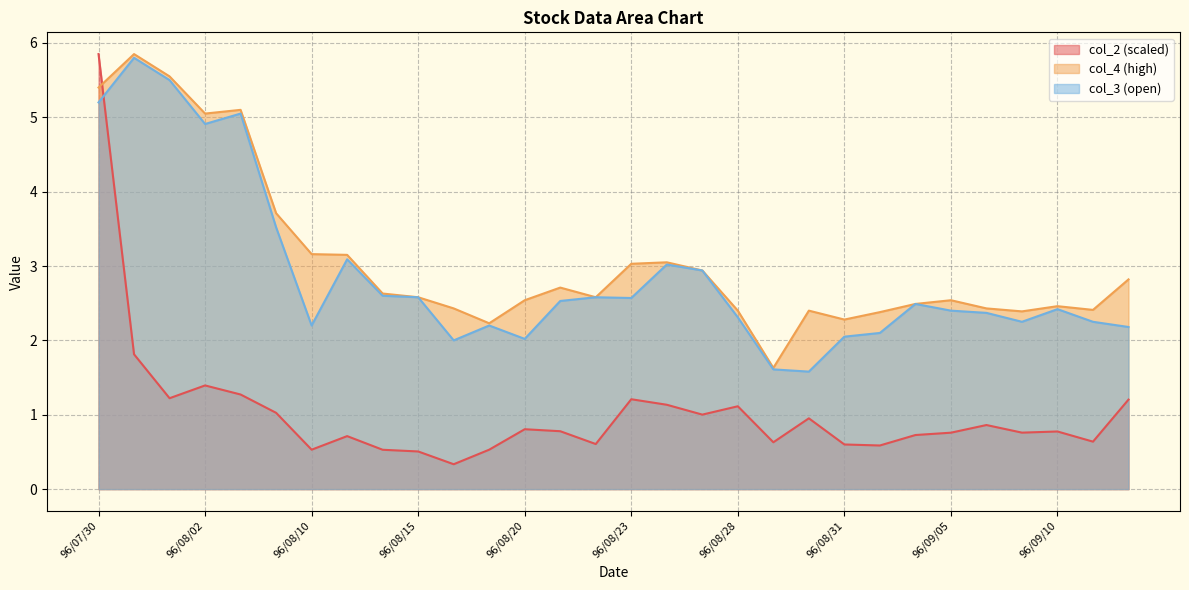

How many intersections are there between col_2 and col_4?

1